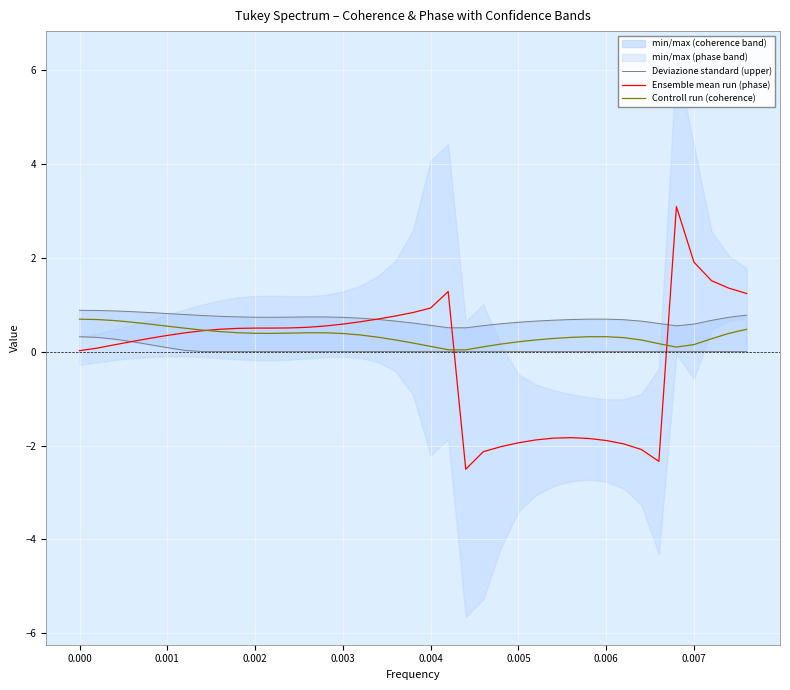

What is the sum of all Ensemble mean run (phase) values?

-4.1